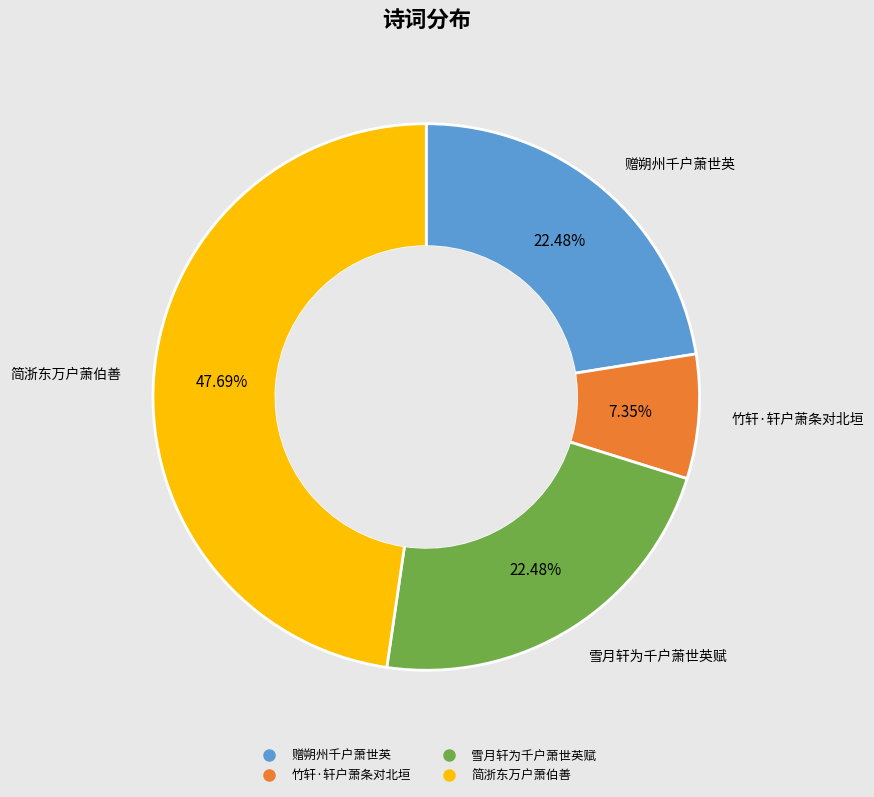

Is there any slice that represents more than half of the pie?

No